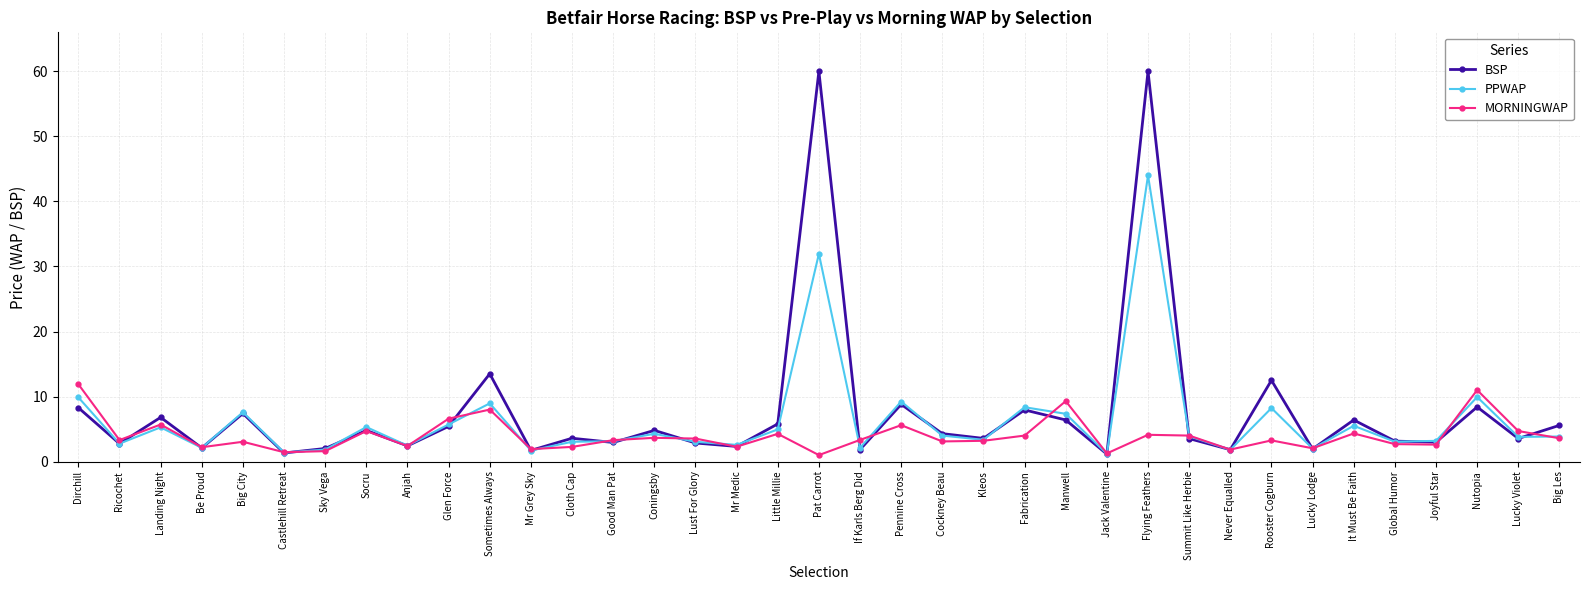

Read the PPWAP value at It Must Be Faith.

5.5